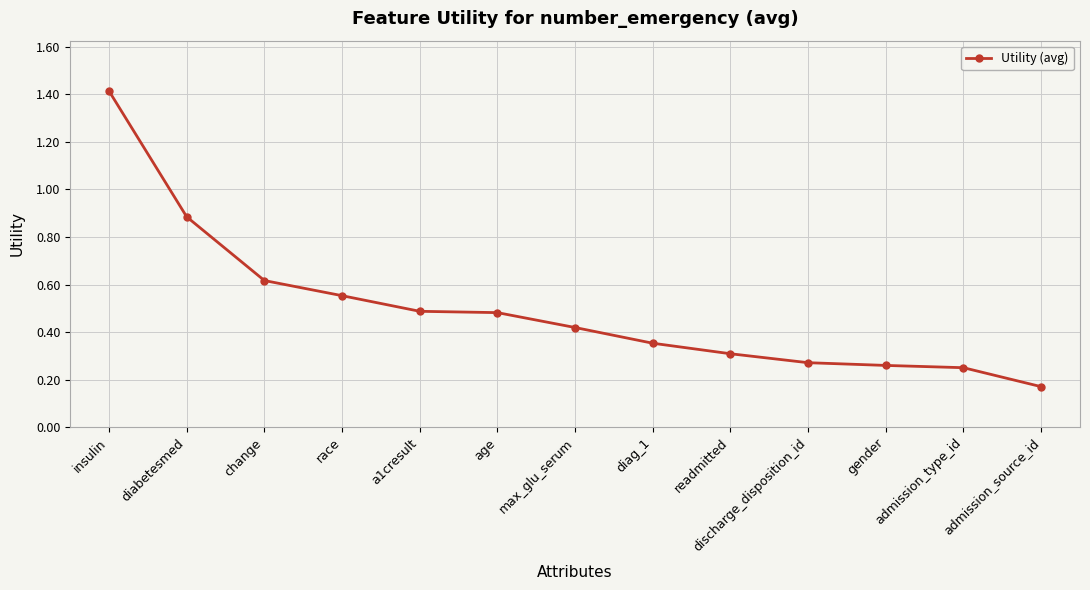

Which category has the highest value across all series?

insulin